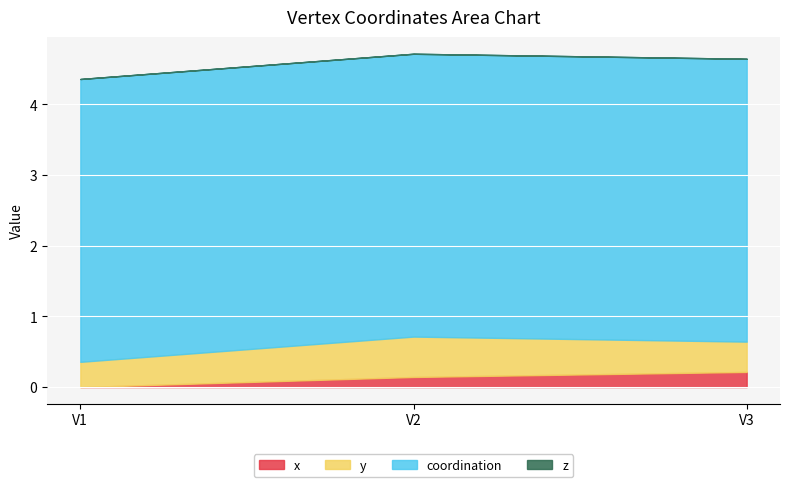

Reading right to left, transcribe all the data shown in this chart.

x: V3=0.2	V2=0.1	V1=0.0
y: V3=0.4	V2=0.6	V1=0.4
coordination: V3=4.0	V2=4.0	V1=4.0
z: V3=0.0	V2=0.0	V1=0.0